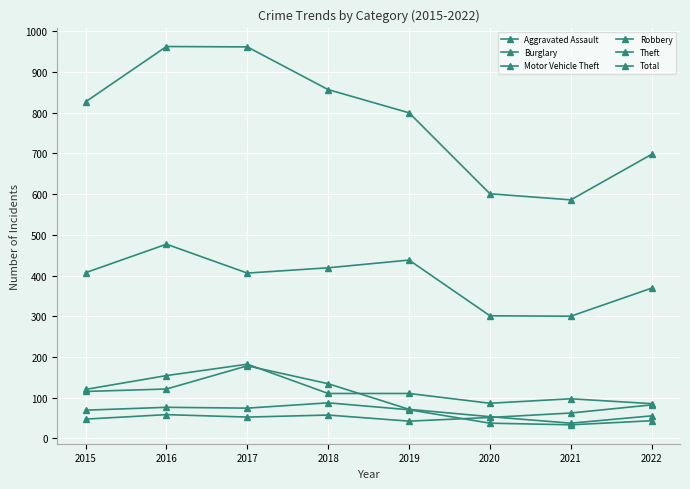

True or false: Motor Vehicle Theft and Total intersect in this chart.

False